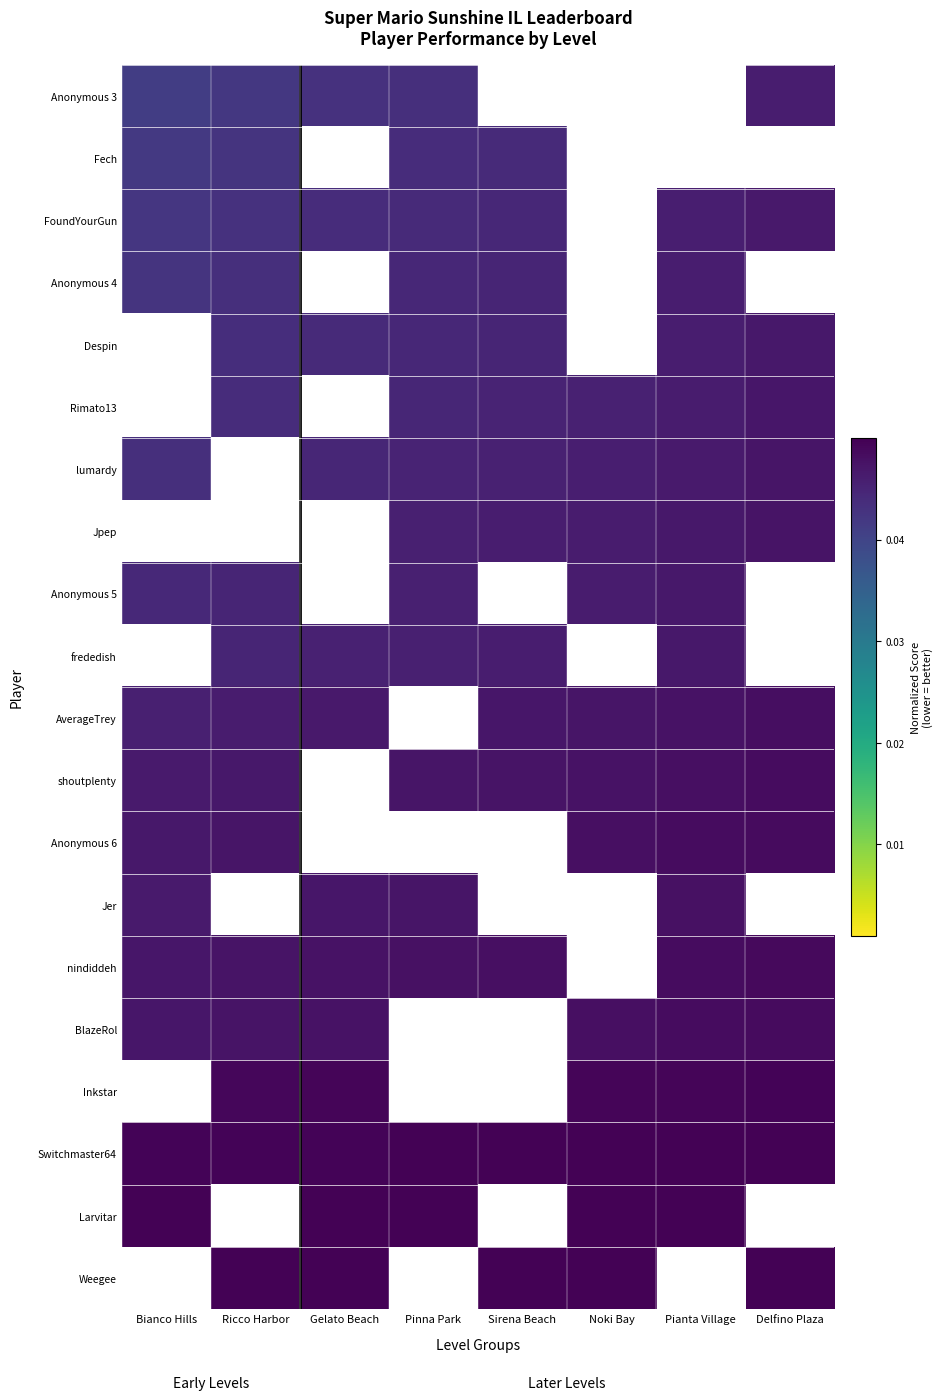

Which series has the largest total across all categories?

Switchmaster64